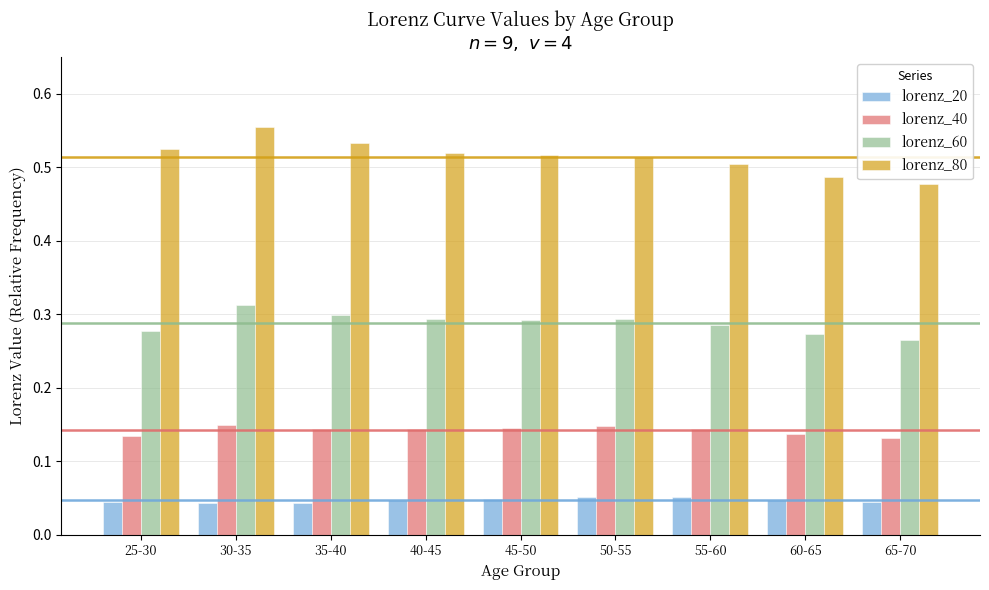

Is the value of lorenz_60 at 30-35 greater than the value of lorenz_40 at 60-65?

Yes